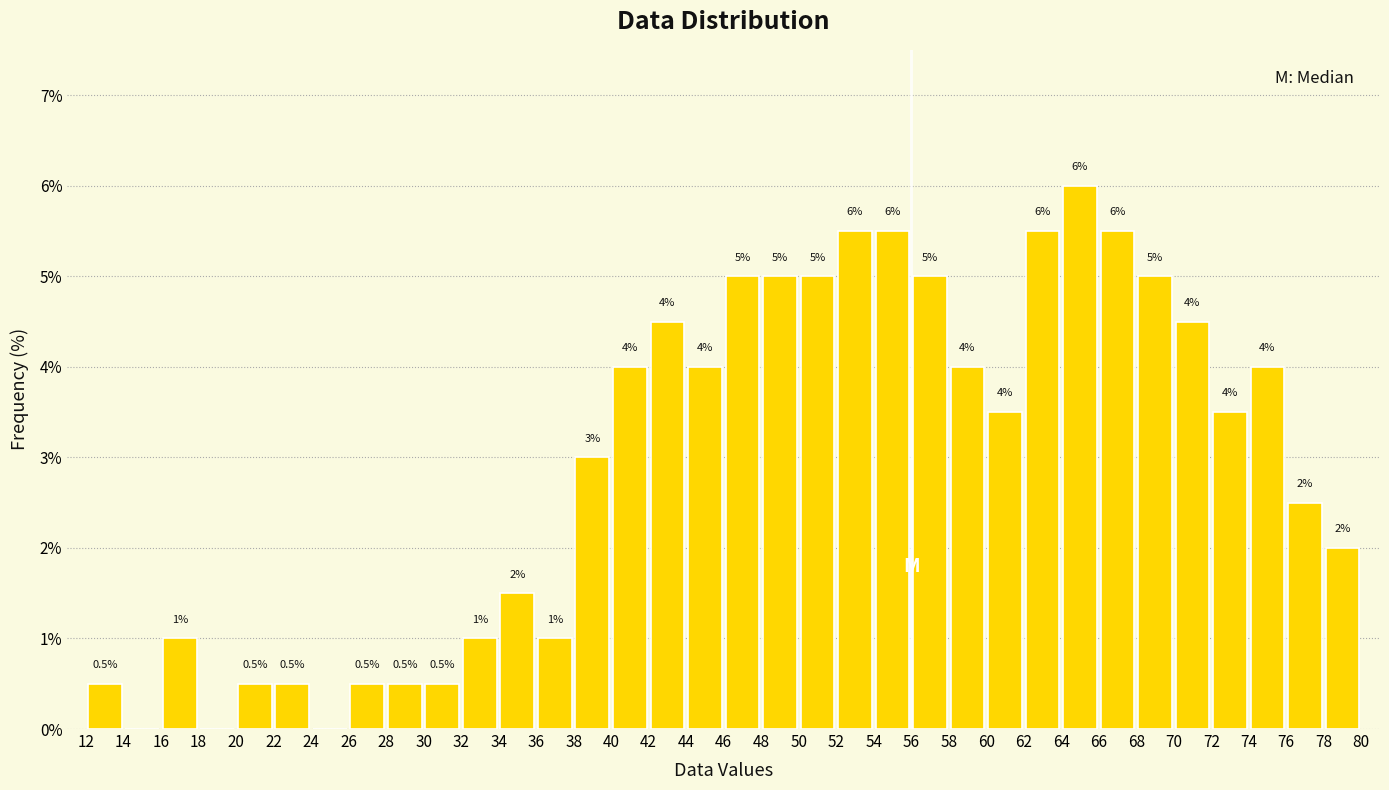

Which range on the x-axis has the tallest bar?

64 to 66